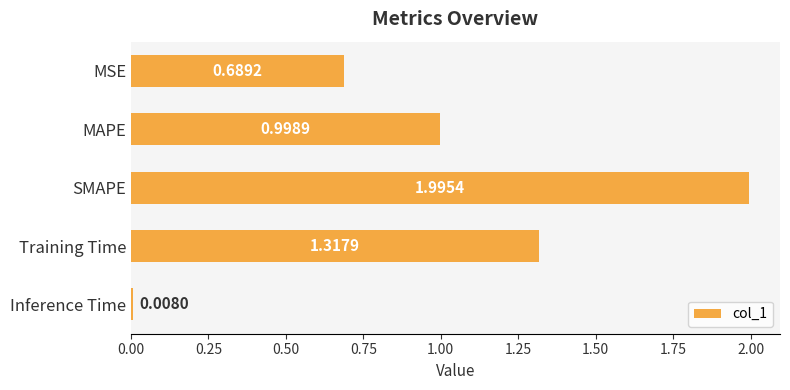

At which label is the value closest to 1?

MAPE